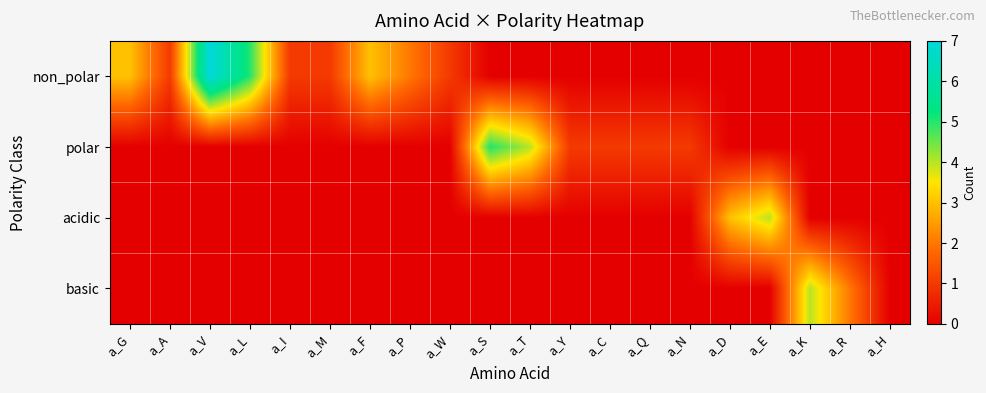

Reading left to right, what are all the values shown in this chart?

non_polar: a_G=3	a_A=1	a_V=7	a_L=5	a_I=1	a_M=1	a_F=3	a_P=2	a_W=1	a_S=0	a_T=0	a_Y=0	a_C=0	a_Q=0	a_N=0	a_D=0	a_E=0	a_K=0	a_R=0	a_H=0
polar: a_G=0	a_A=0	a_V=0	a_L=0	a_I=0	a_M=0	a_F=0	a_P=0	a_W=0	a_S=5	a_T=4	a_Y=1	a_C=1	a_Q=1	a_N=1	a_D=0	a_E=0	a_K=0	a_R=0	a_H=0
acidic: a_G=0	a_A=0	a_V=0	a_L=0	a_I=0	a_M=0	a_F=0	a_P=0	a_W=0	a_S=0	a_T=0	a_Y=0	a_C=0	a_Q=0	a_N=0	a_D=3	a_E=4	a_K=0	a_R=0	a_H=0
basic: a_G=0	a_A=0	a_V=0	a_L=0	a_I=0	a_M=0	a_F=0	a_P=0	a_W=0	a_S=0	a_T=0	a_Y=0	a_C=0	a_Q=0	a_N=0	a_D=0	a_E=0	a_K=4	a_R=2	a_H=0